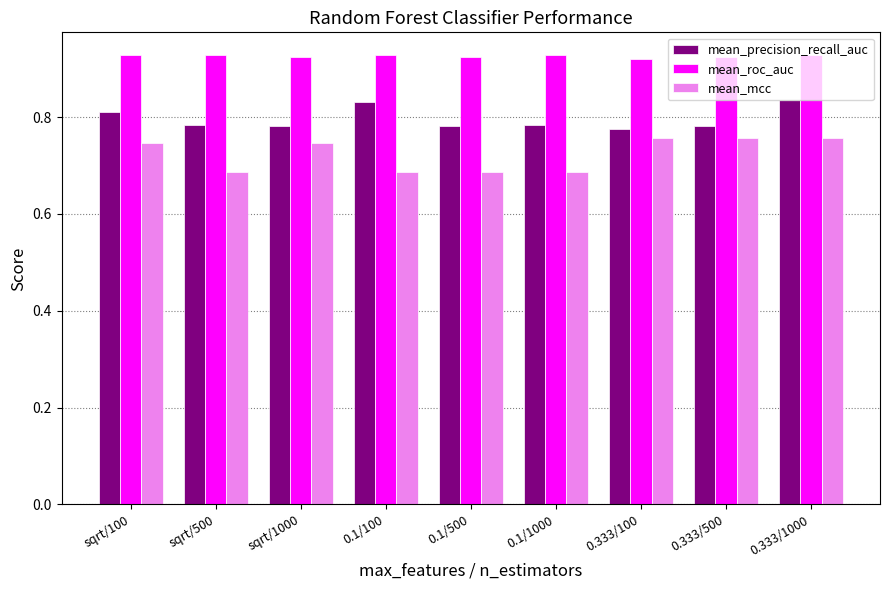

Count the mean_mcc values in the range 0 to 1.

9